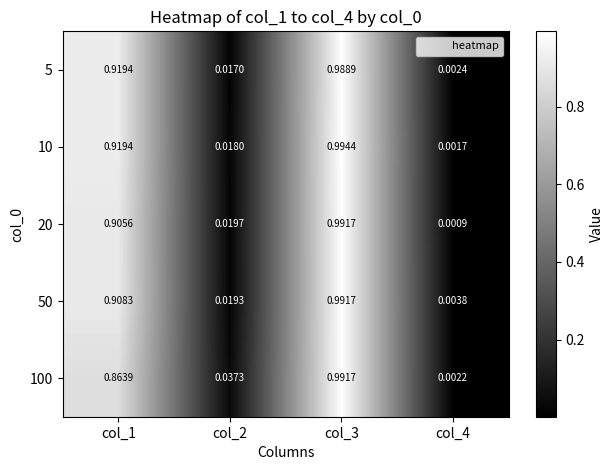

Rank the series at col_2 from highest to lowest value.

100, 20, 50, 10, 5